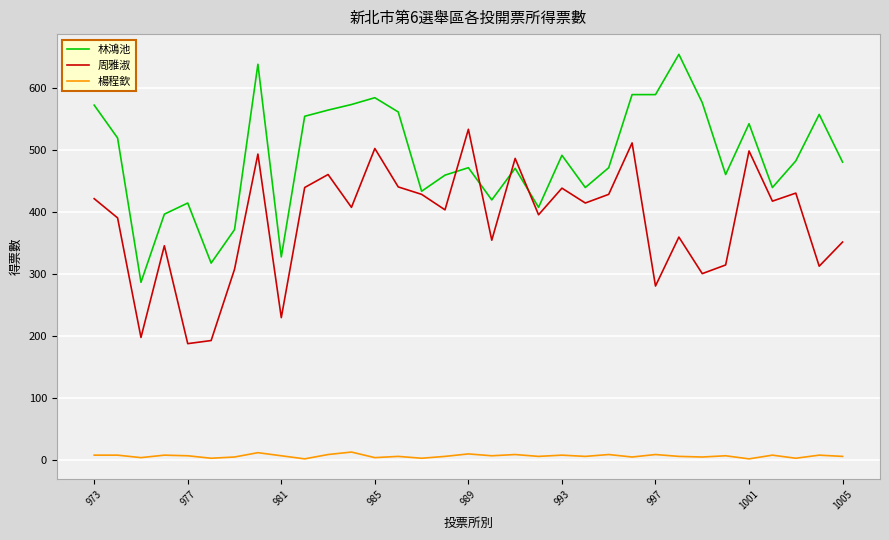

Rank the series by their average value, from lowest to highest.

楊程欽, 周雅淑, 林鴻池